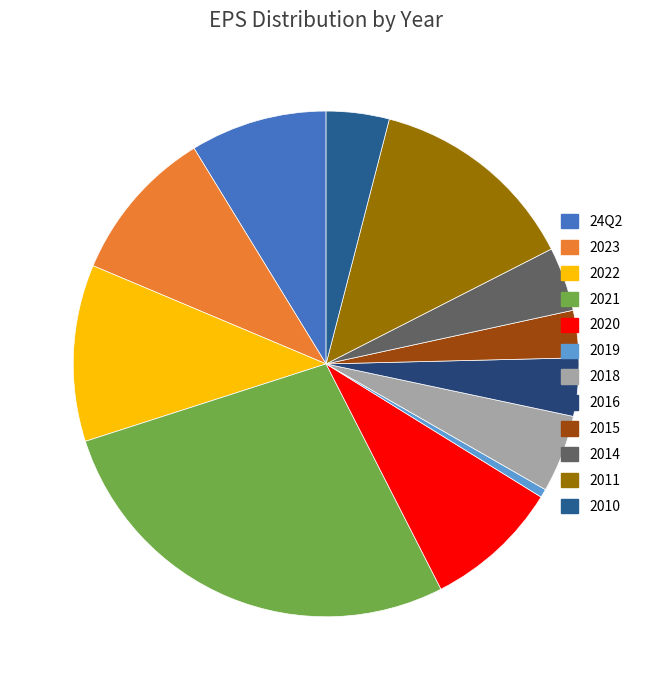

Rank the categories by value from highest to lowest.

2021, 2011, 2022, 2023, 24Q2, 2020, 2018, 2014, 2010, 2016, 2015, 2019